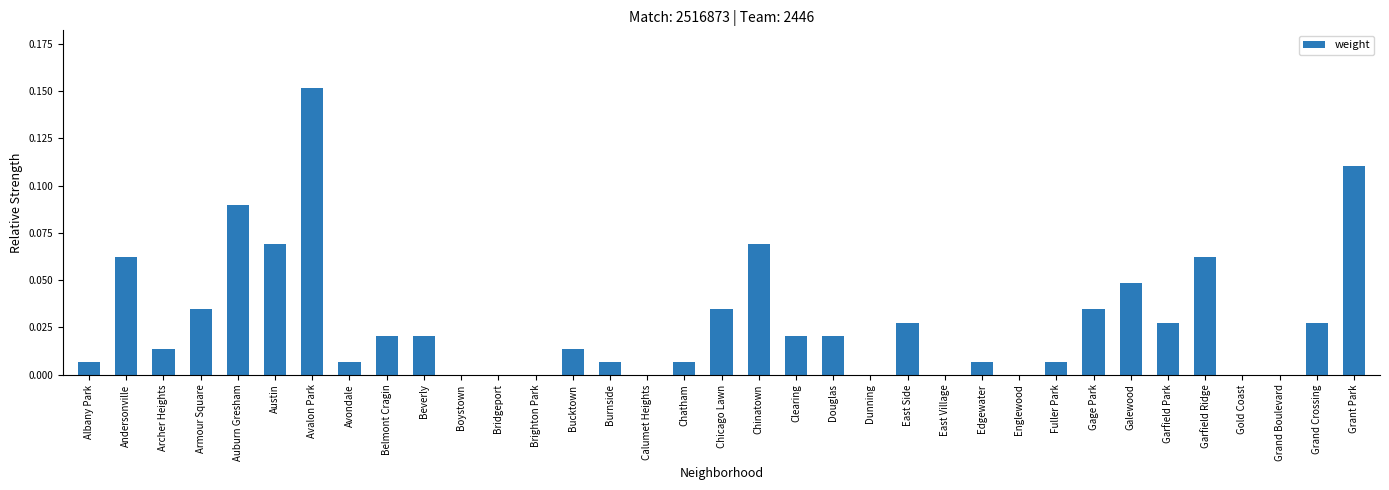

True or false: the data shows 0.1 at Chicago Lawn.

False